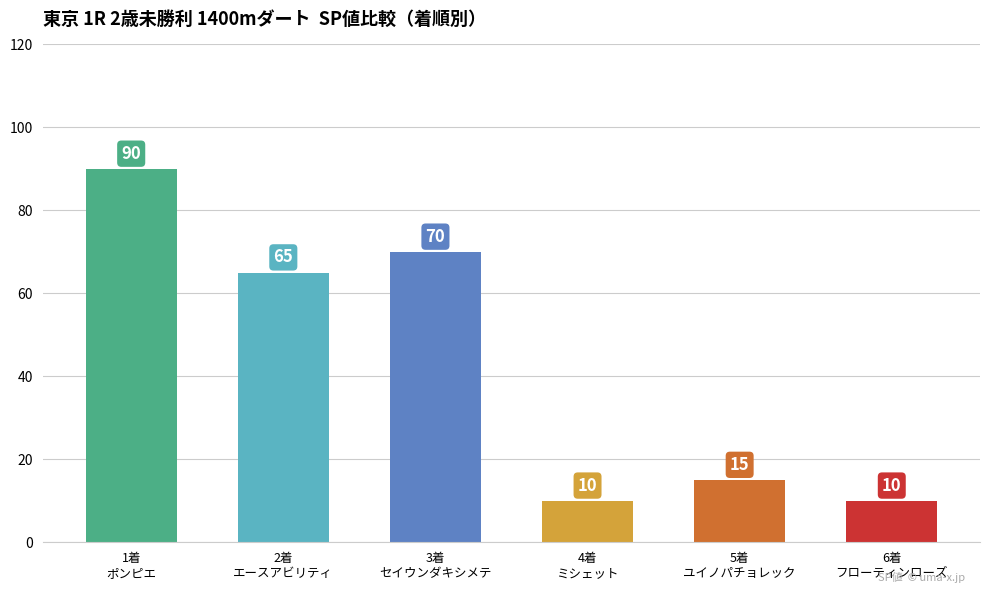

Approximately how many times larger is the value at 2着
エースアビリティ compared to 5着
ユイノパチョレック?

4.3